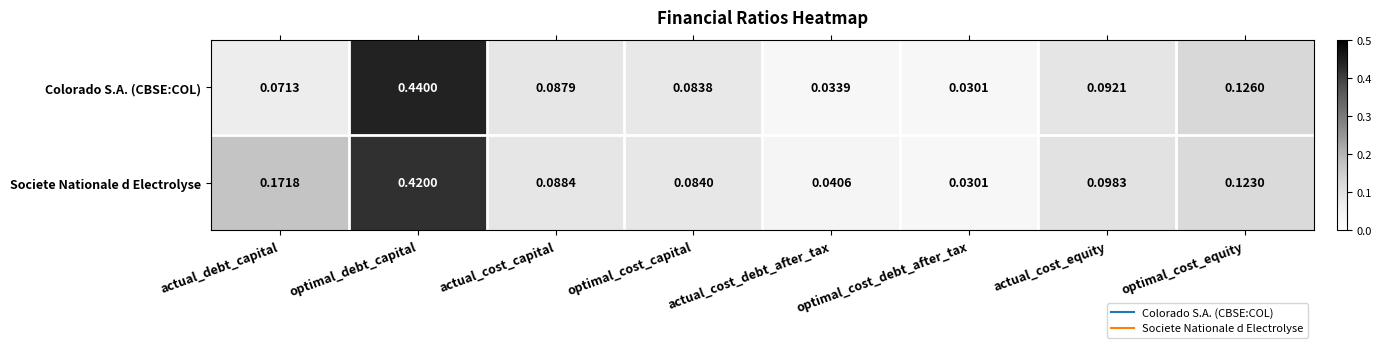

List the series in order of their overall mean, highest first.

Societe Nationale d Electrolyse, Colorado S.A. (CBSE:COL)